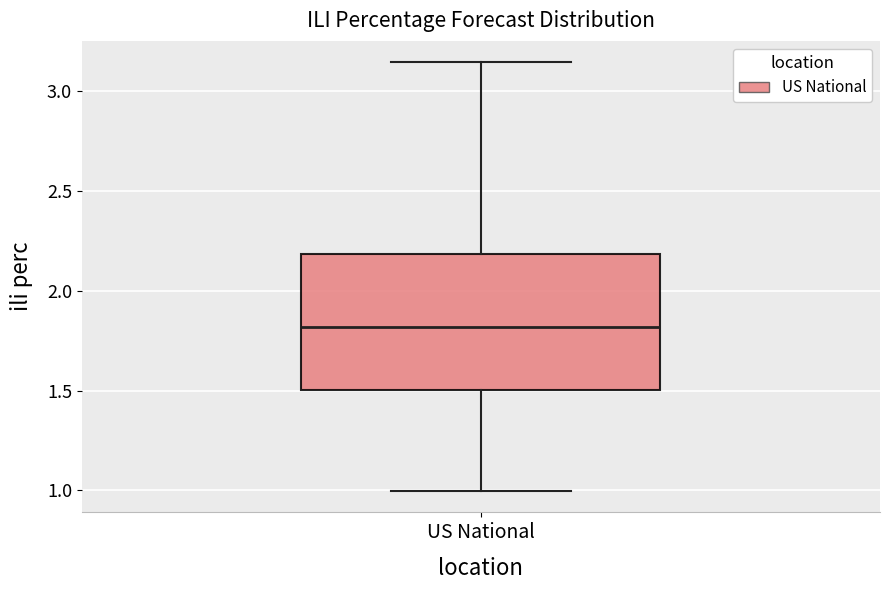

Read this box plot against the y-axis: the position of the median line, the range covered by the box, and the ends of both whiskers. The values are not printed on the chart, so give them approximately, as read against the axis.

median 1.80, box 1.50 to 2.20, whiskers 1.00 to 3.15